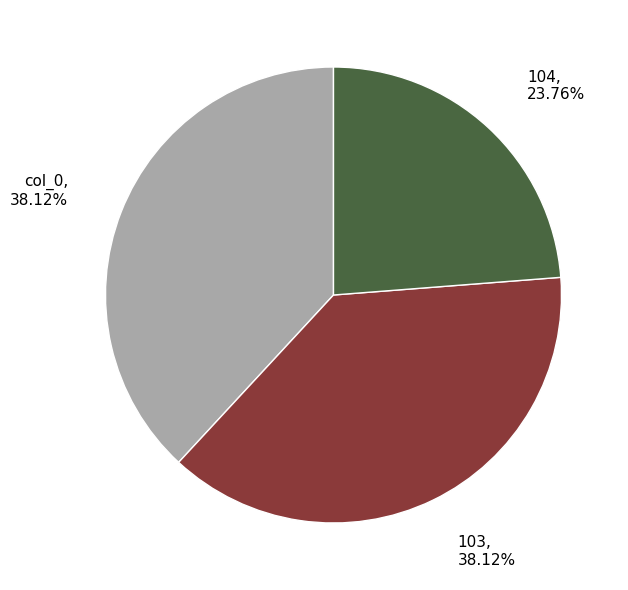

Between 104 and 103, which is larger?

103